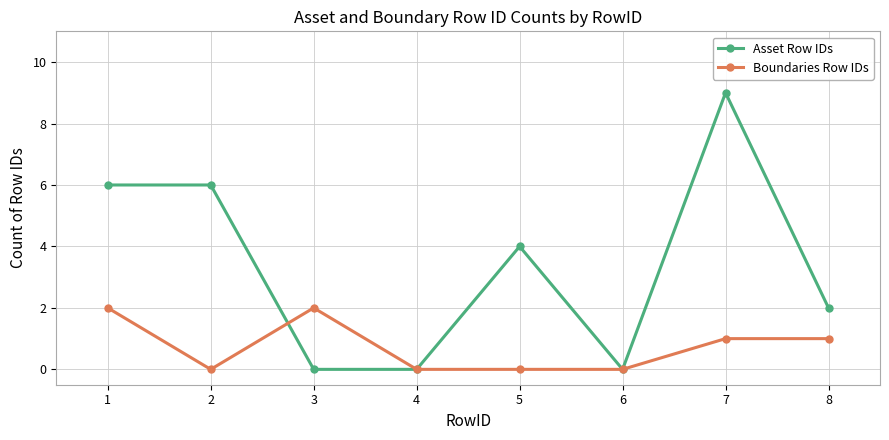

Which series has the widest spread of values?

Asset Row IDs